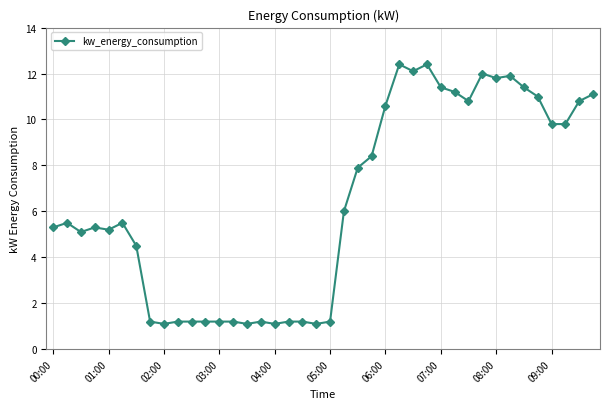

What is the value of the 31st point from the left?

10.8